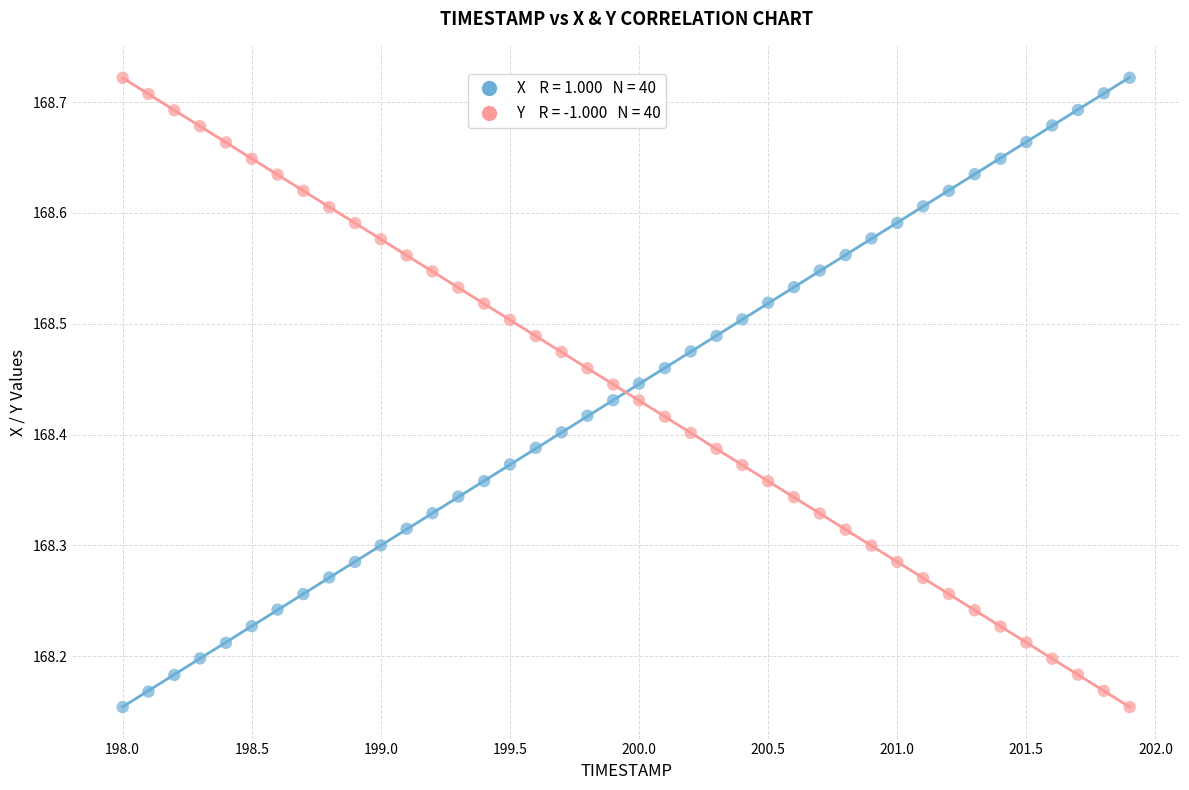

Across all data points, what is the range of X values (max minus min)?

3.9